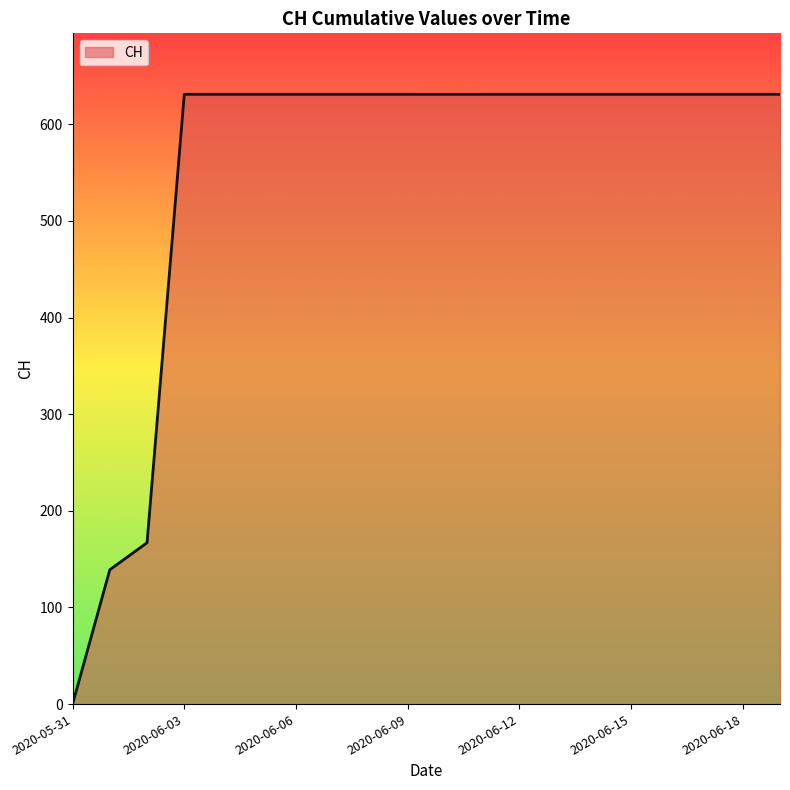

What is the greatest value displayed?

631